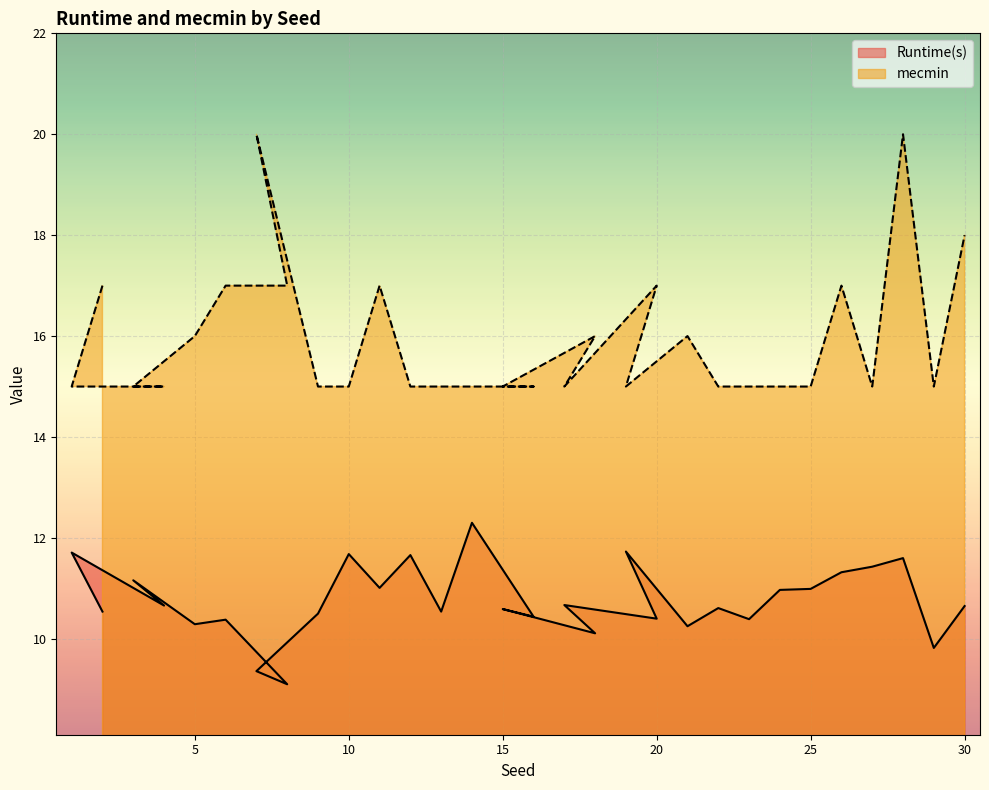

Rank the series at 25 from highest to lowest value.

mecmin, Runtime(s)